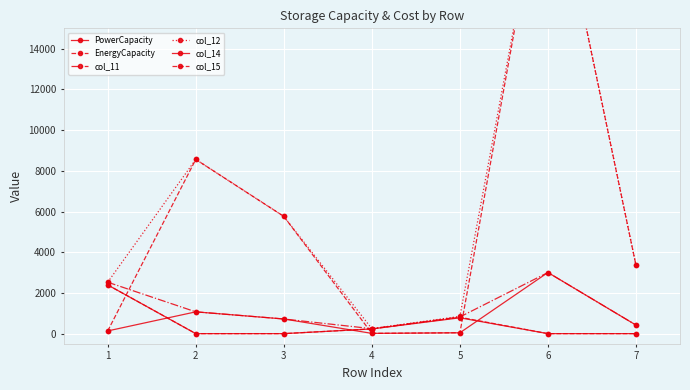

Rank the categories by col_14 value from lowest to highest.

2, 3, 6, 7, 4, 5, 1